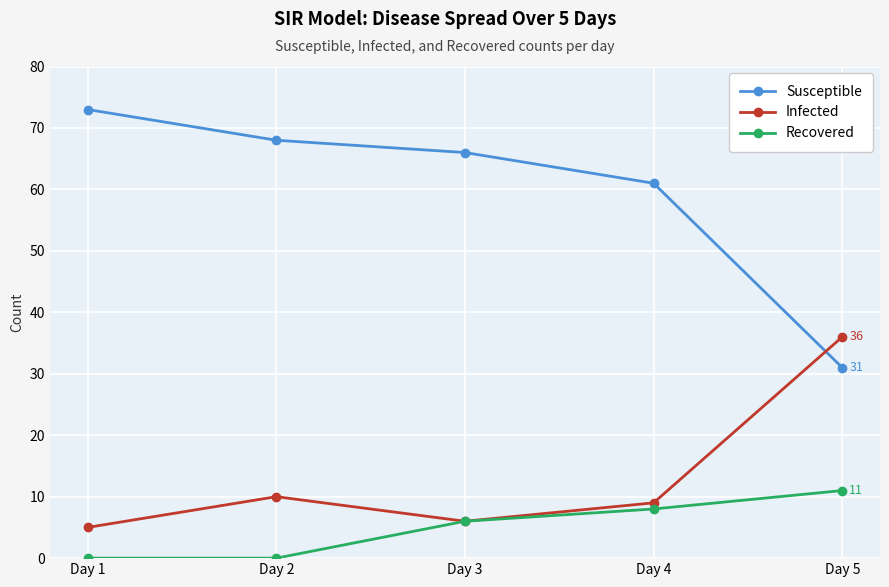

Reading left to right, list all the values displayed in this chart.

Susceptible: Day 1=73	Day 2=68	Day 3=66	Day 4=61	Day 5=31
Infected: Day 1=5	Day 2=10	Day 3=6	Day 4=9	Day 5=36
Recovered: Day 1=0	Day 2=0	Day 3=6	Day 4=8	Day 5=11